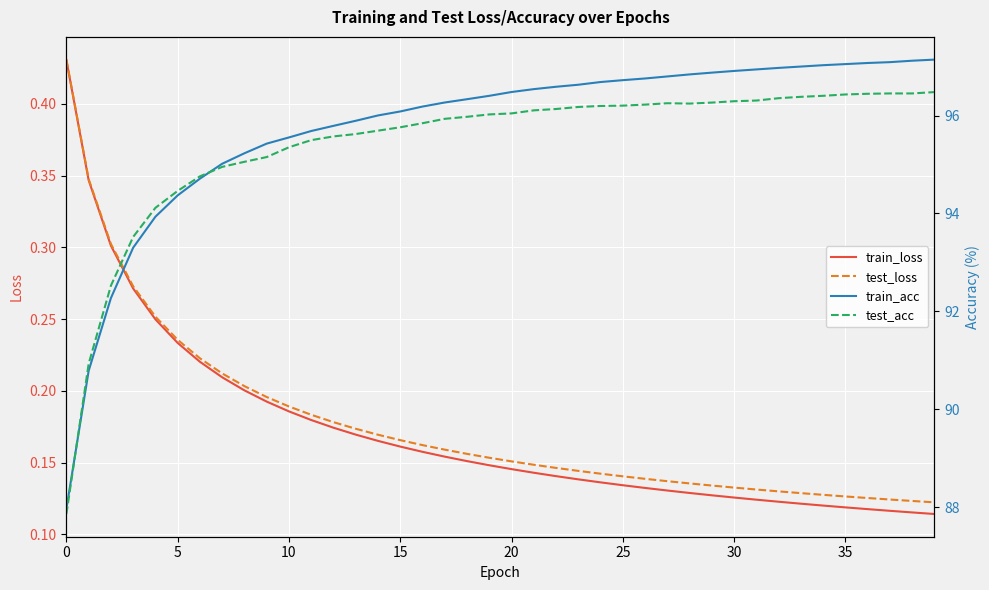

True or false: test_loss and train_acc intersect in this chart.

False